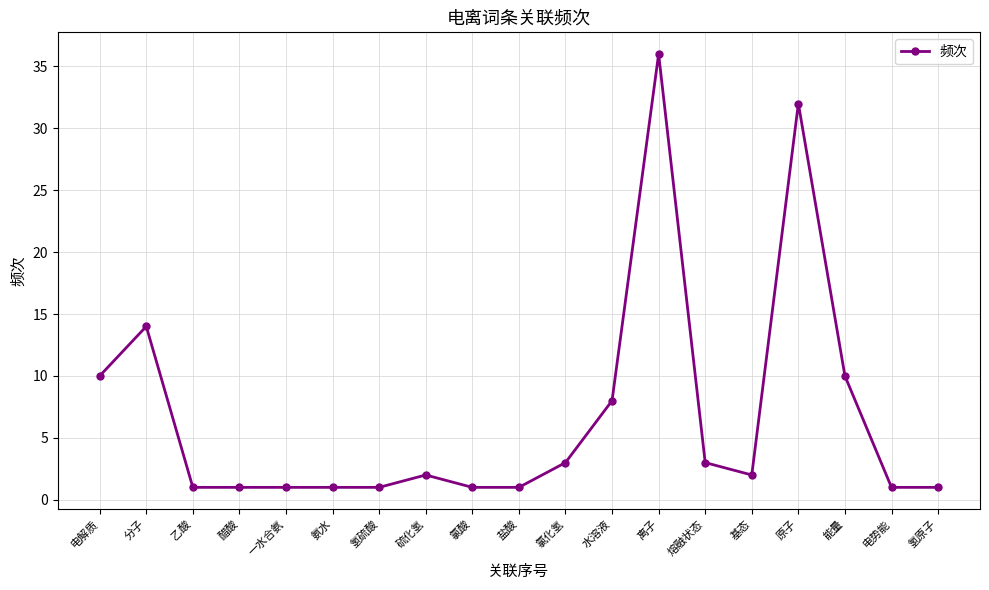

What is the greatest value displayed?

36